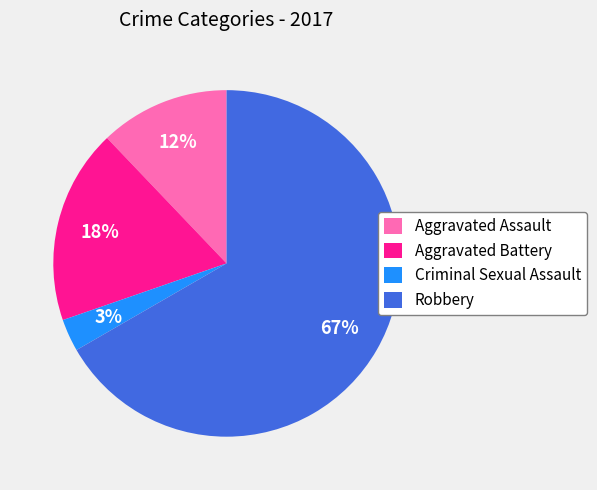

To the nearest percent, what percentage of the pie is Criminal Sexual Assault?

3%